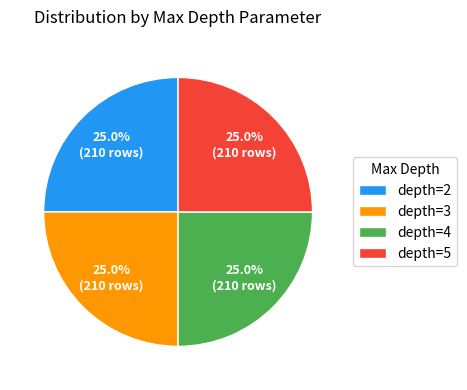

What is the ratio of the value at depth=2 to the value at depth=4?

1.0